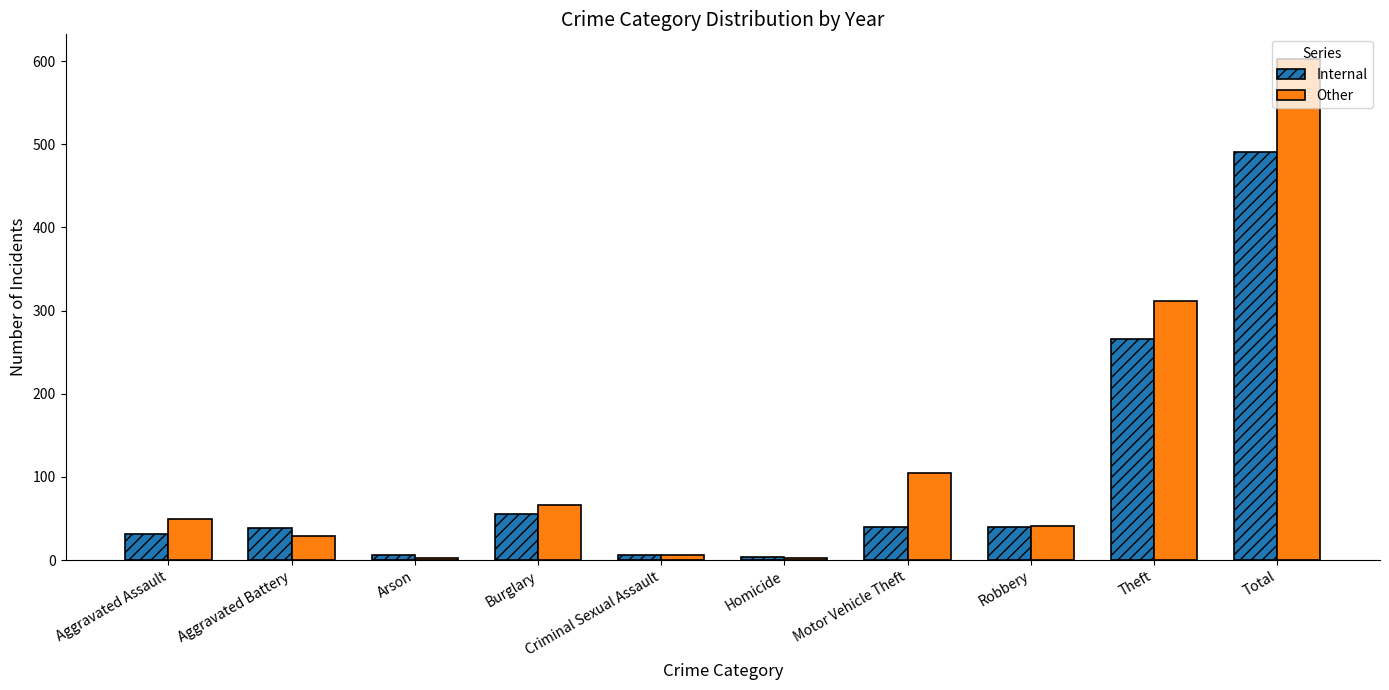

At which label is Other closest to 302?

Theft